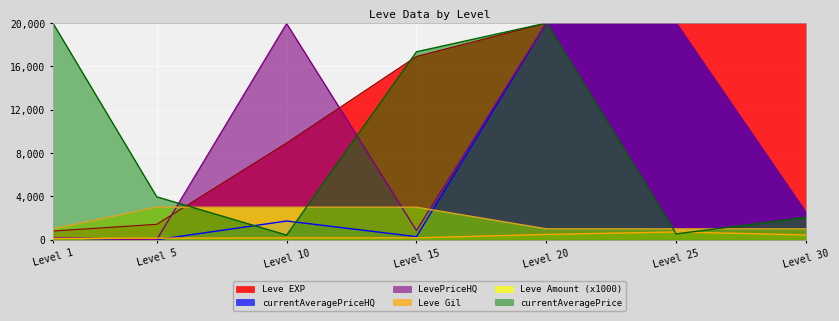

How many times do currentAveragePriceHQ and Leve Amount cross each other?

1